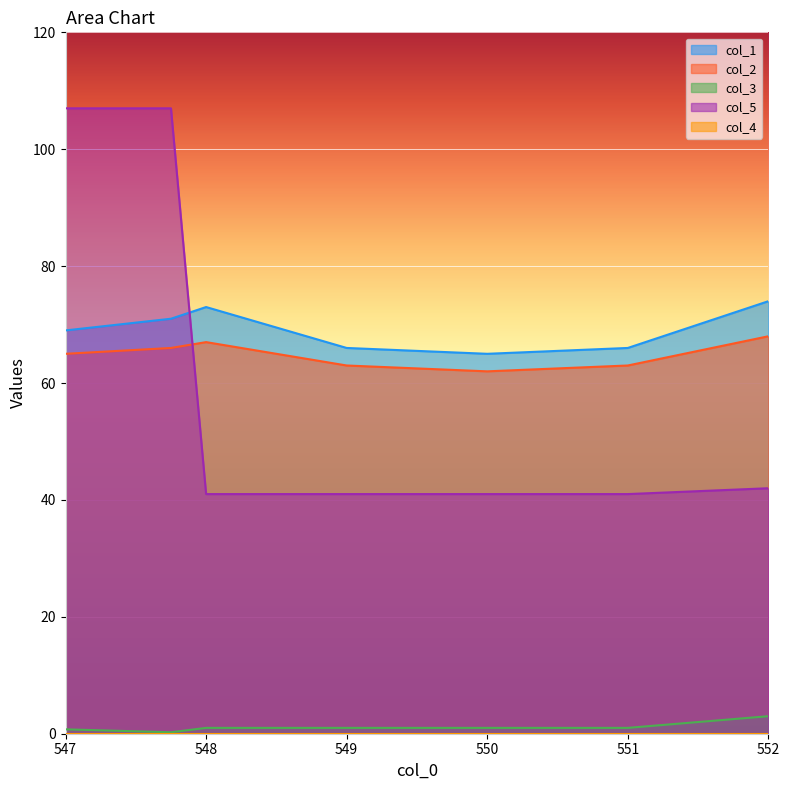

What is the difference between the maximum and minimum values in the col_2 series?

6.0